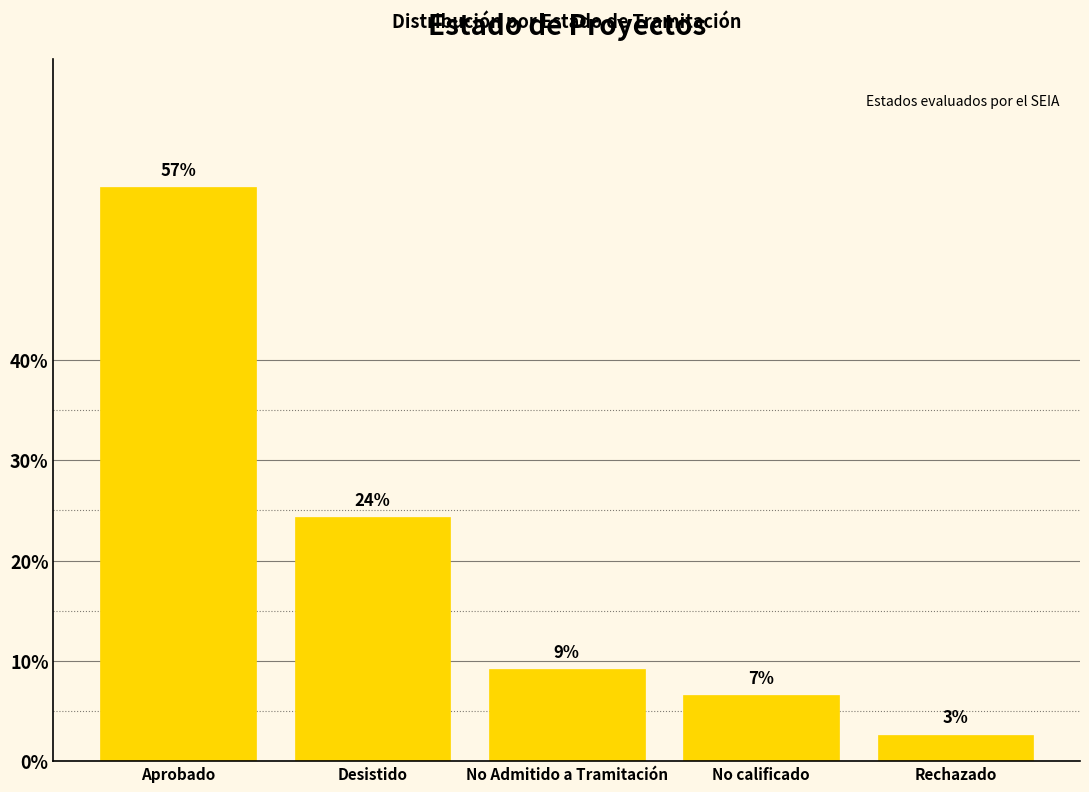

Approximately how many times larger is the value at Desistido compared to Rechazado?

9.2